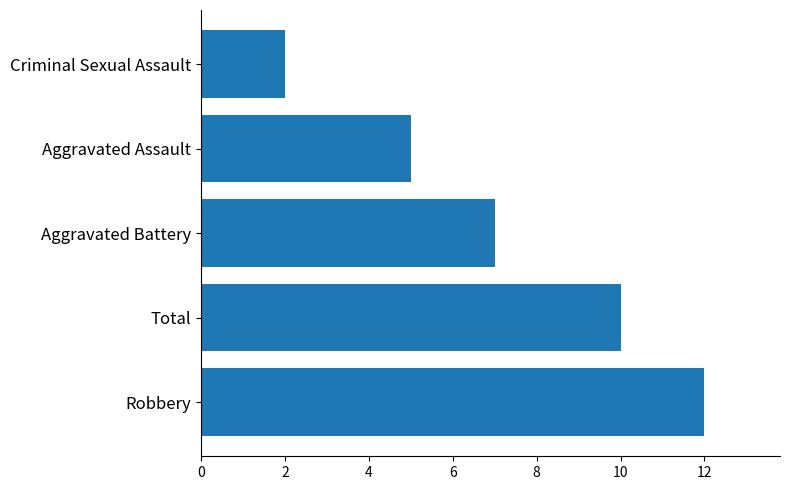

True or false: the data shows 7 at Aggravated Battery.

True